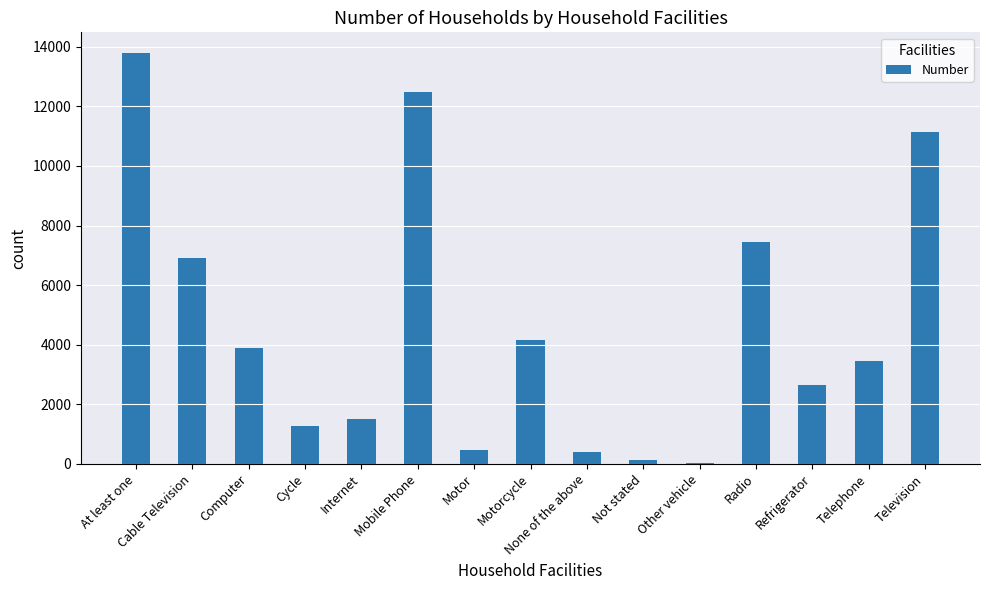

At which category does the chart reach its peak across all series?

At least one